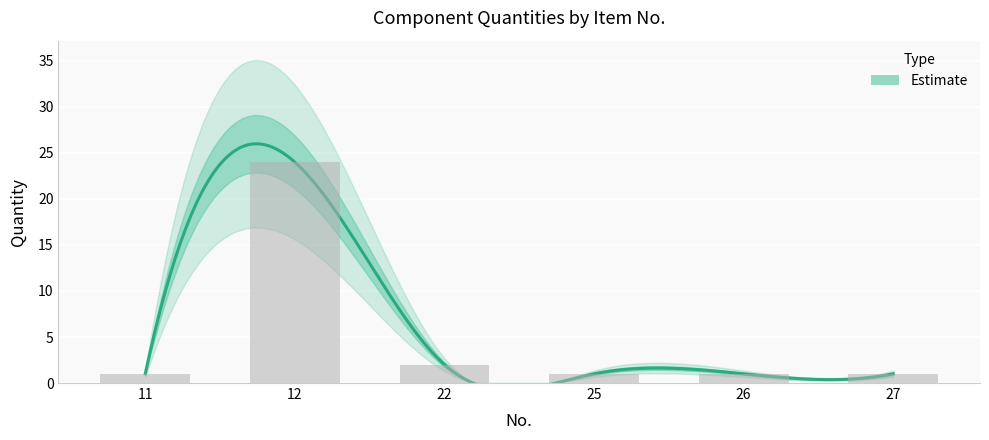

Reading left to right, extract all data points from this chart.

1	24	2	1	1	1